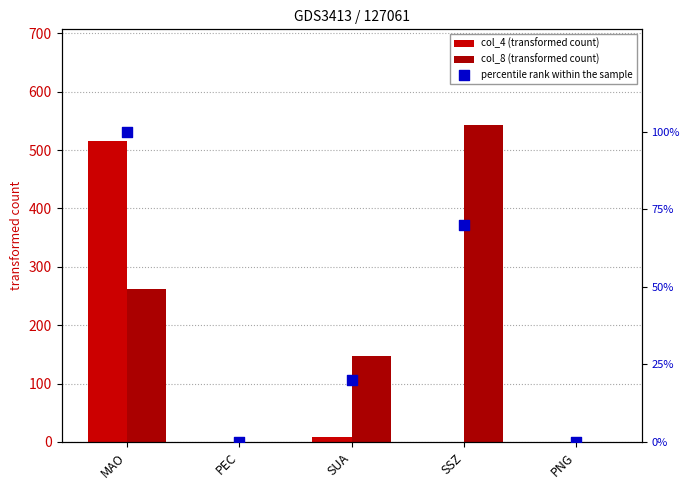

Which series has the widest spread of Y values?

col_8 (transformed count)